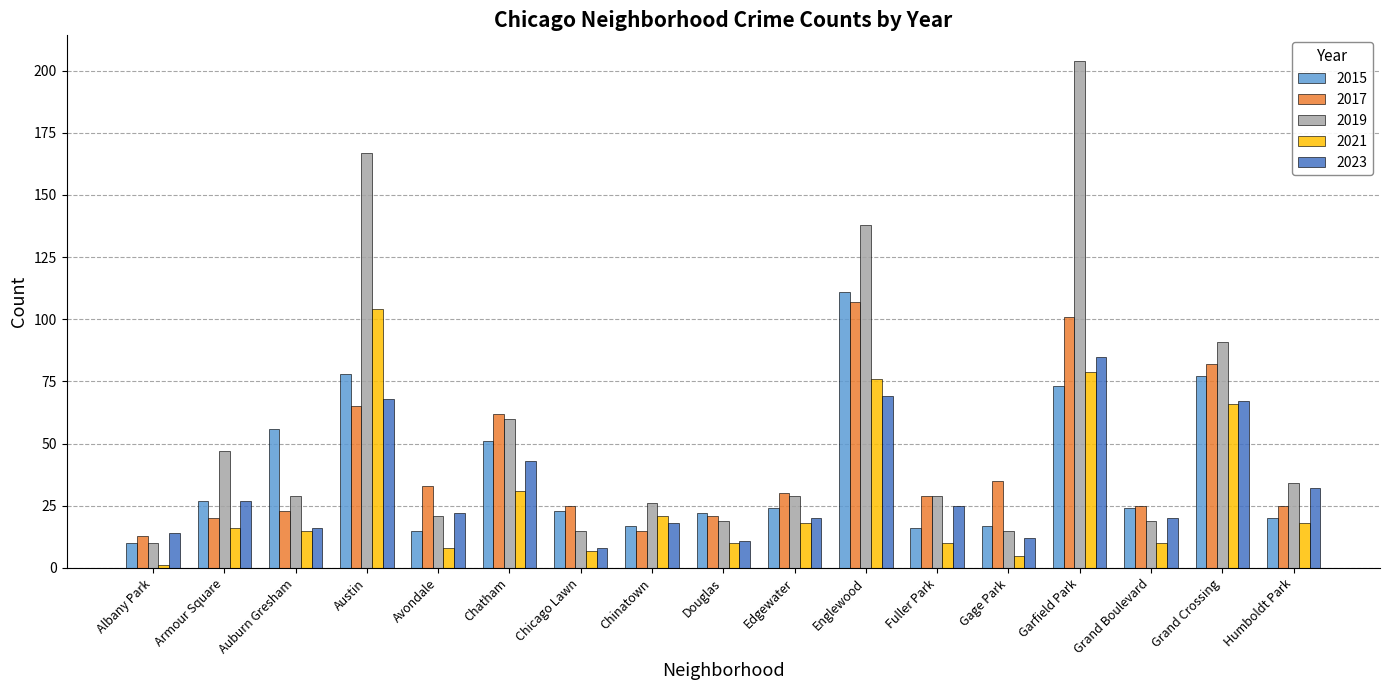

At how many categories does at least one series exceed 198?

1